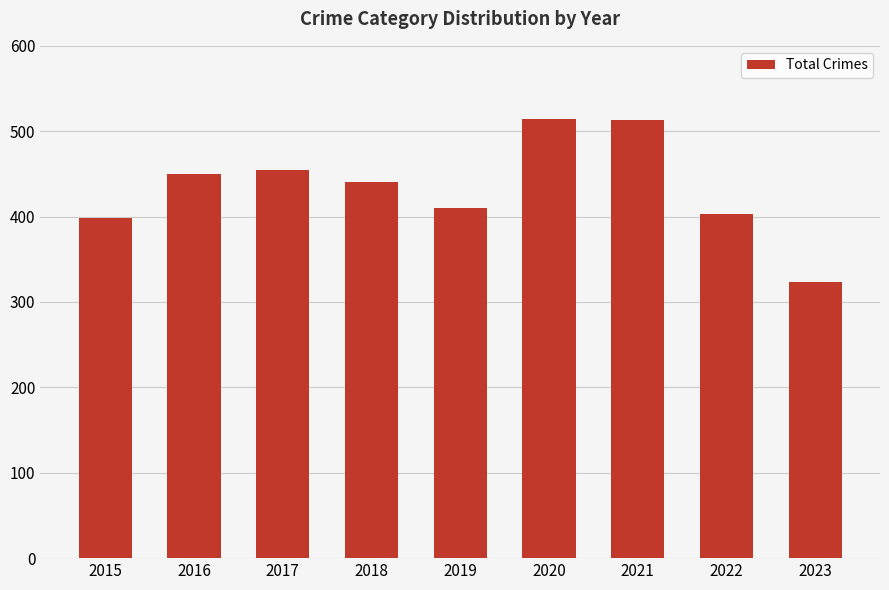

The value at 2017 is 455. True or false?

True